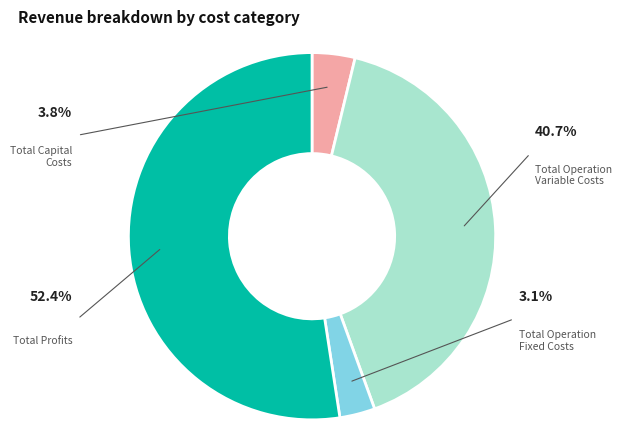

To the nearest percent, what is the combined percentage of Total Operation Fixed Costs and Total Capital Costs?

7%